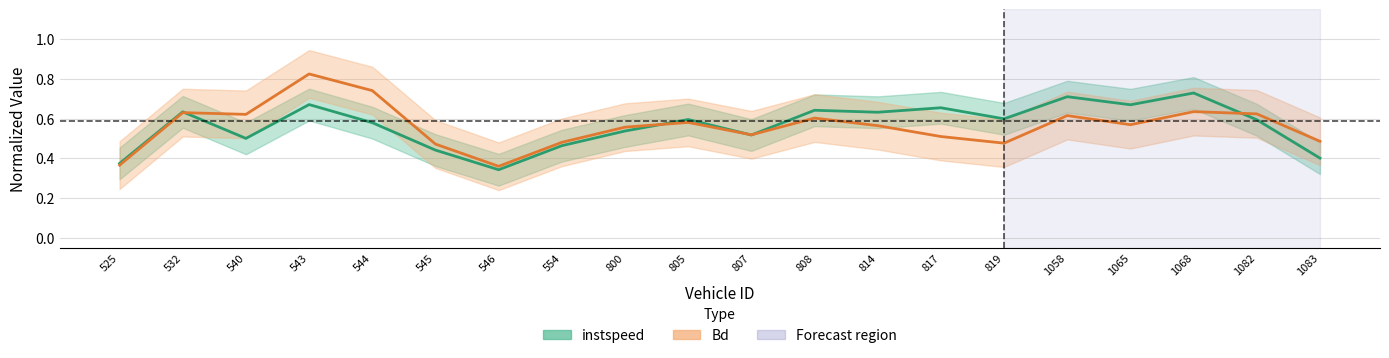

At which category is the sum across all series the highest?

543